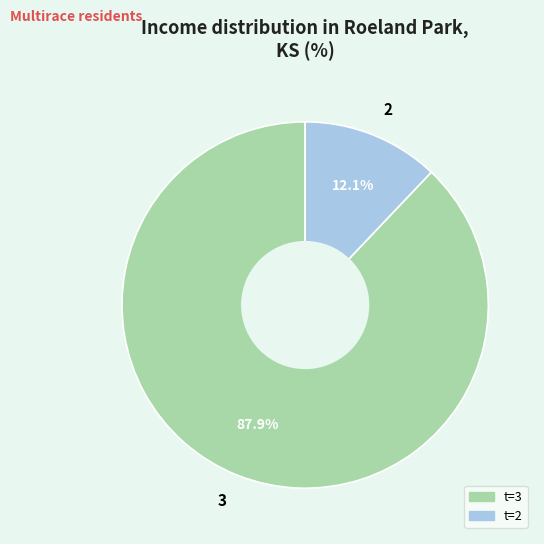

How many segments does this pie chart have?

2